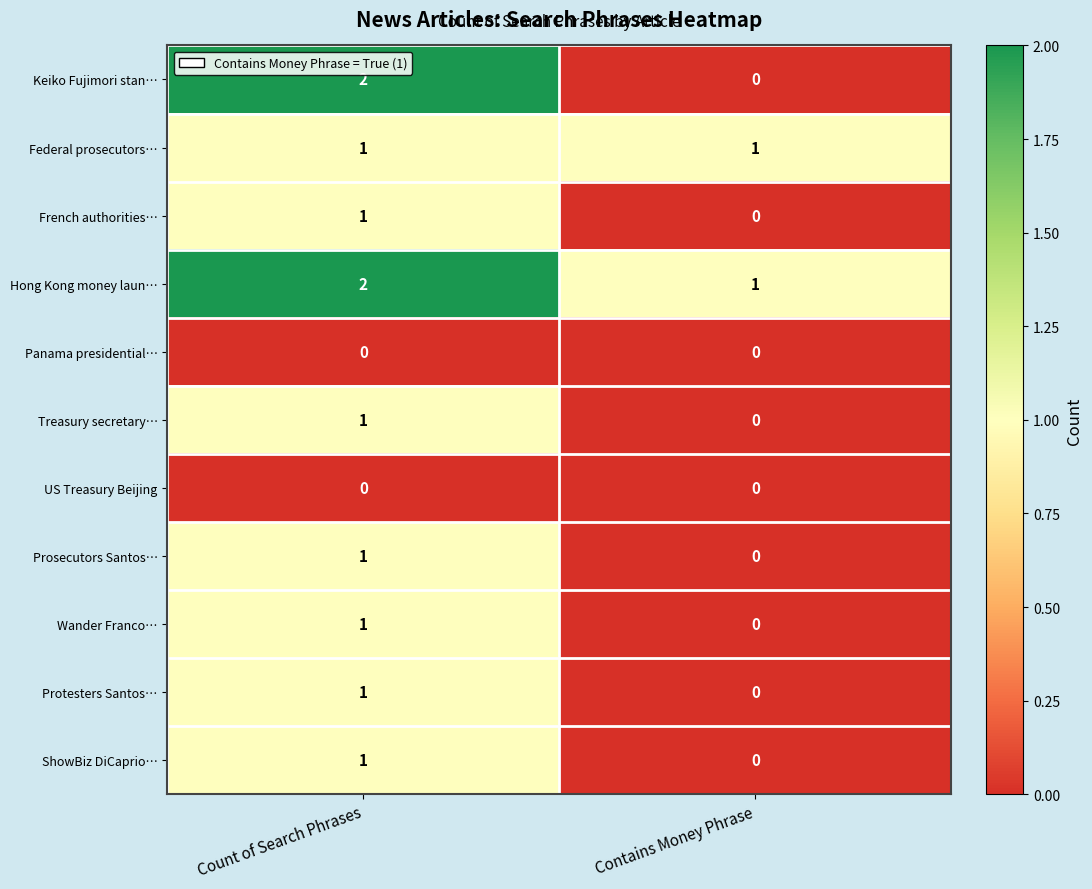

Reading right to left, transcribe all the data shown in this chart.

Keiko Fujimori stan…: Contains Money Phrase=0	Count of Search Phrases=2
Federal prosecutors…: Contains Money Phrase=1	Count of Search Phrases=1
French authorities…: Contains Money Phrase=0	Count of Search Phrases=1
Hong Kong money laun…: Contains Money Phrase=1	Count of Search Phrases=2
Panama presidential…: Contains Money Phrase=0	Count of Search Phrases=0
Treasury secretary…: Contains Money Phrase=0	Count of Search Phrases=1
US Treasury Beijing: Contains Money Phrase=0	Count of Search Phrases=0
Prosecutors Santos…: Contains Money Phrase=0	Count of Search Phrases=1
Wander Franco…: Contains Money Phrase=0	Count of Search Phrases=1
Protesters Santos…: Contains Money Phrase=0	Count of Search Phrases=1
ShowBiz DiCaprio…: Contains Money Phrase=0	Count of Search Phrases=1